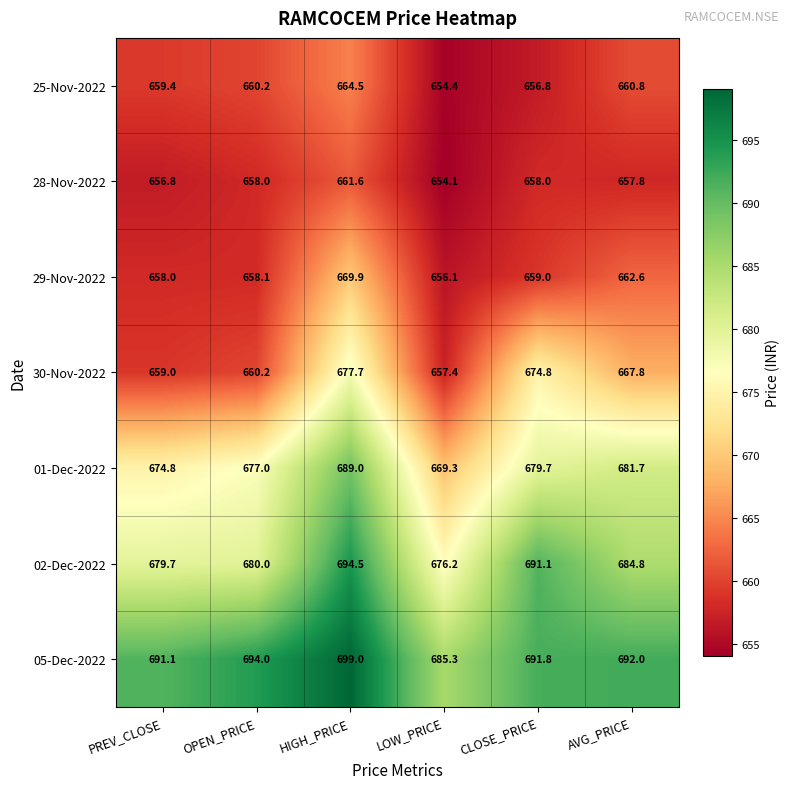

How many data points does each series have?

6